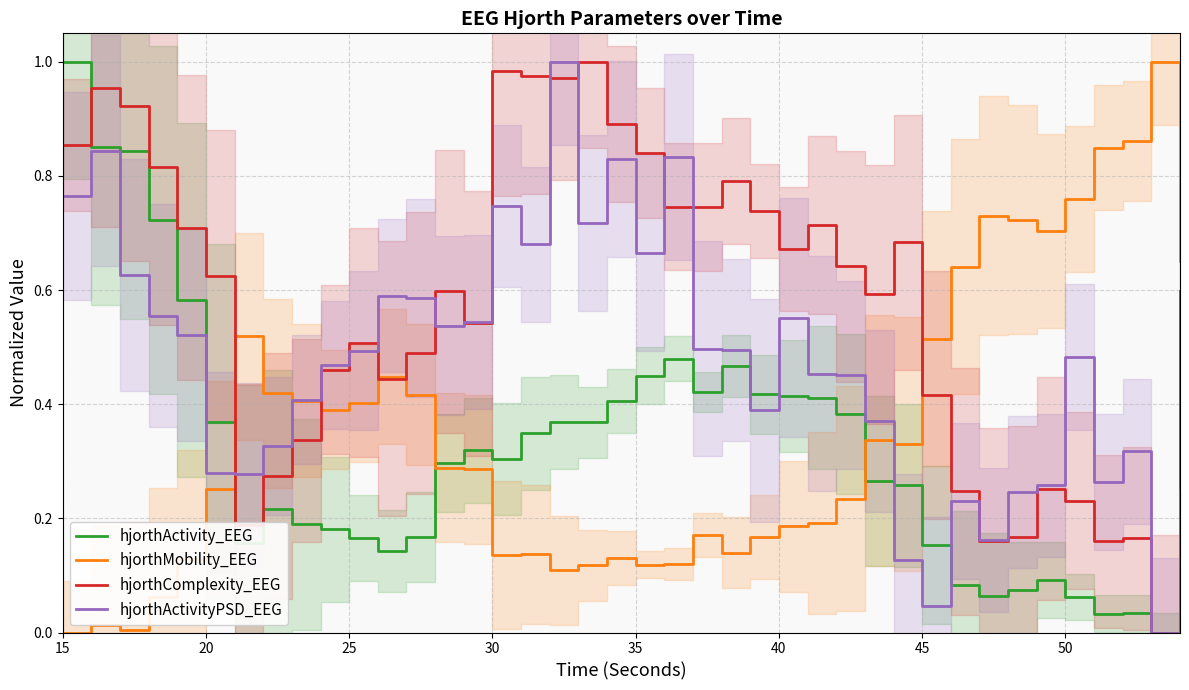

Is it true that hjorthComplexity_EEG equals 1.4 at 15?

False